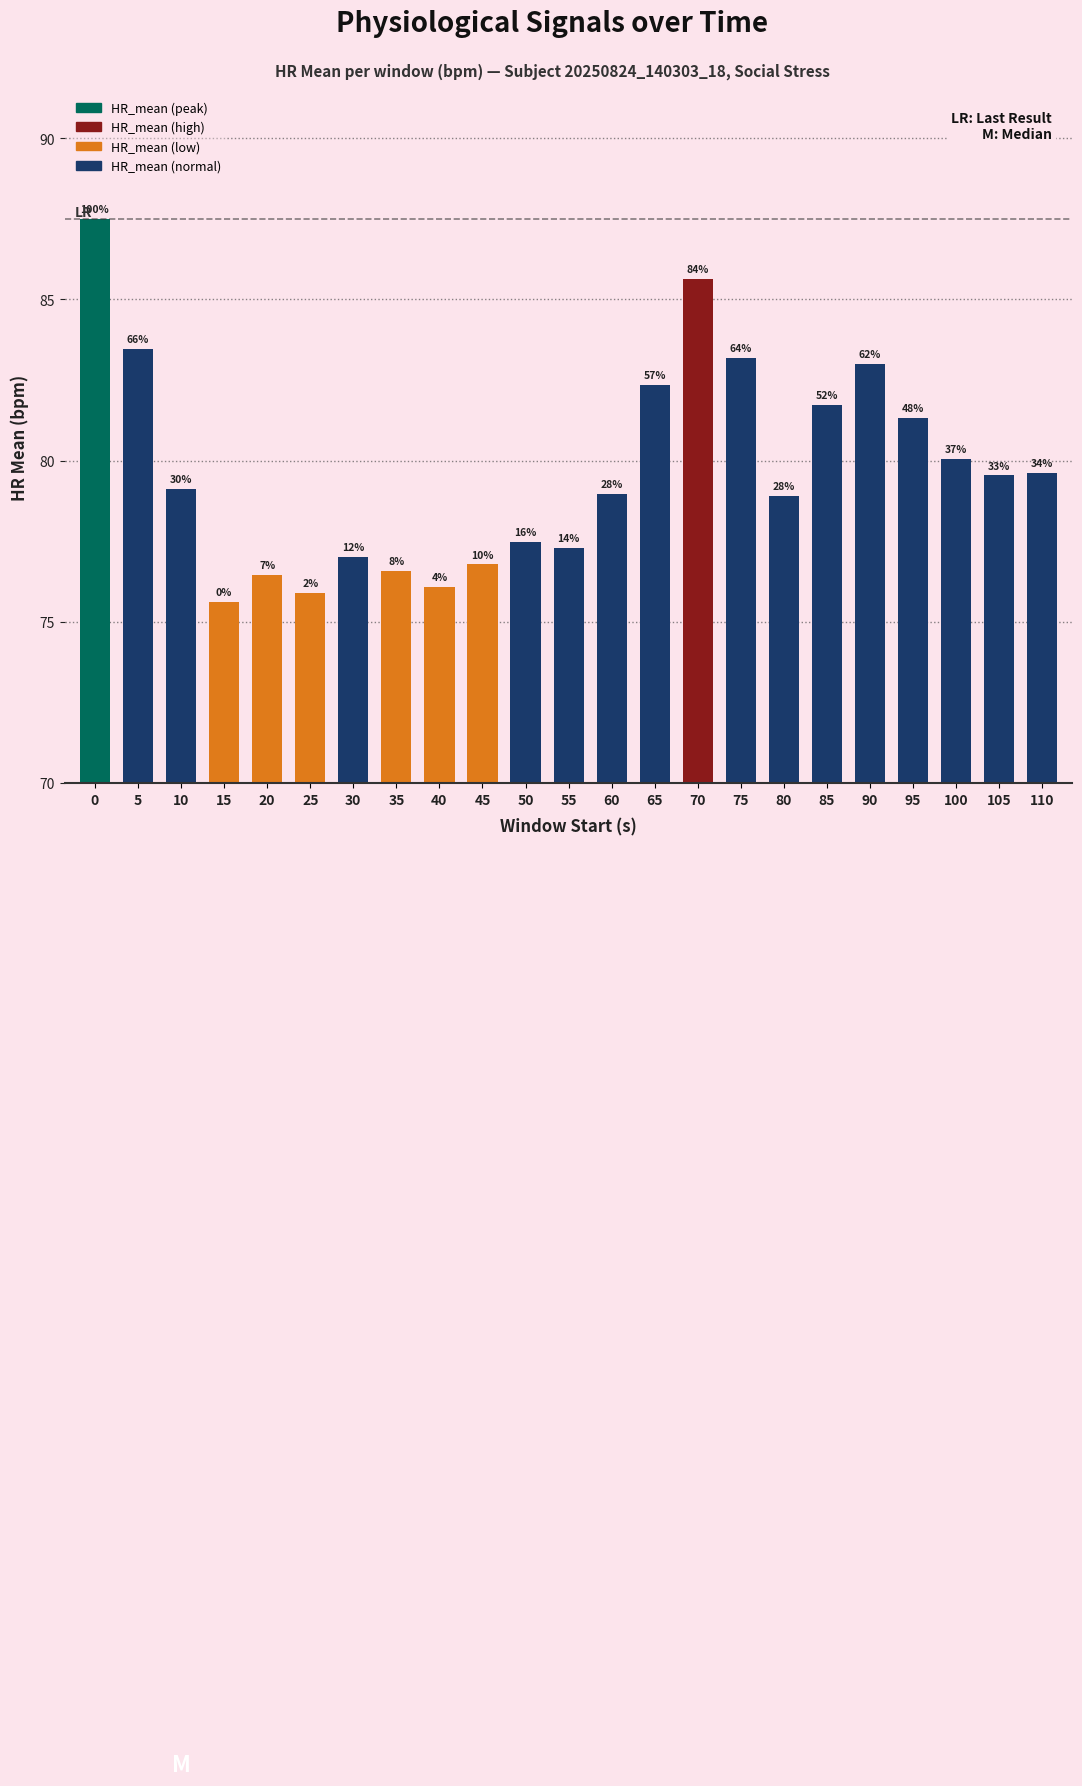

Does the chart contain any negative values?

No